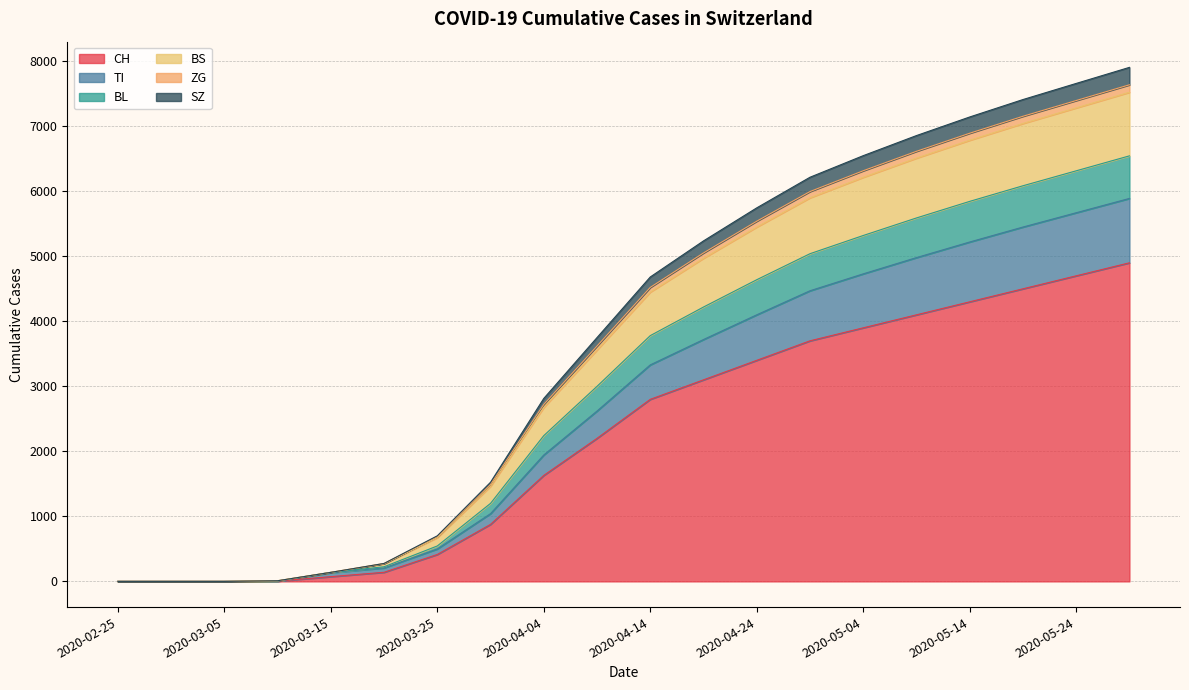

How many series are shown in this chart?

6